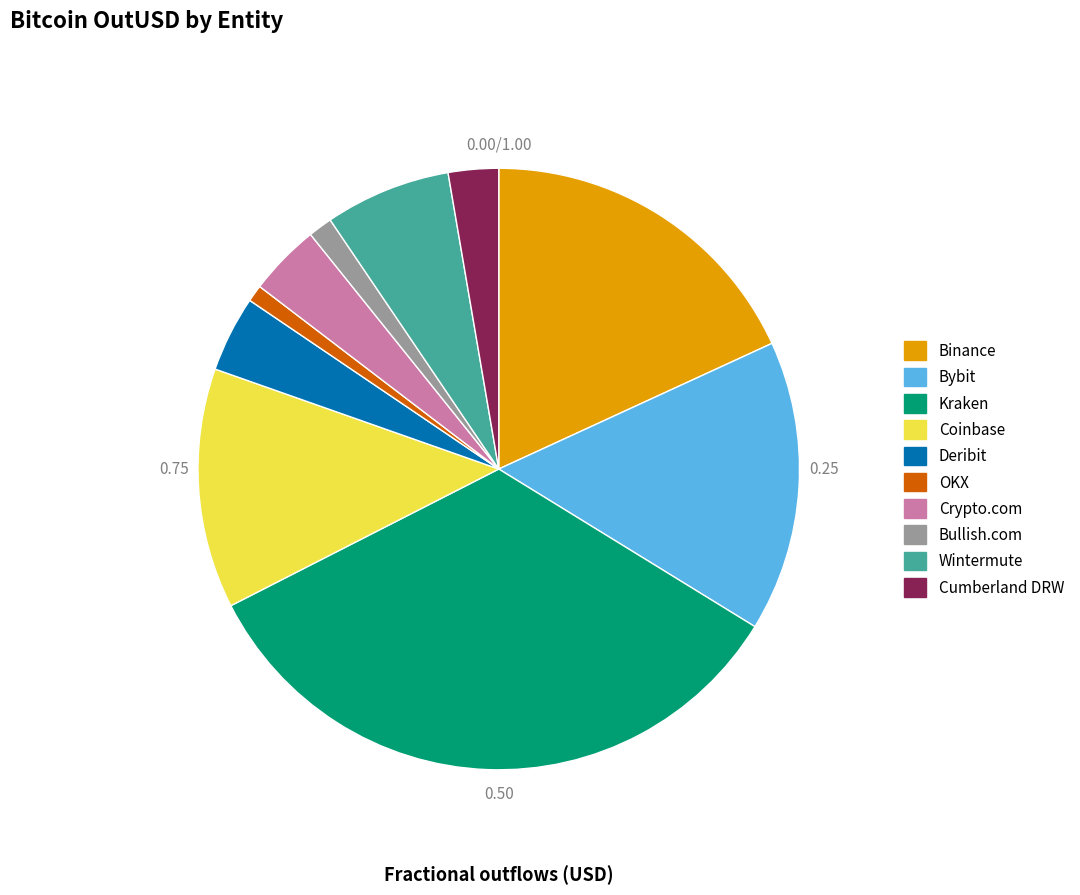

The Bybit slice represents 1% of the pie. True or false?

False